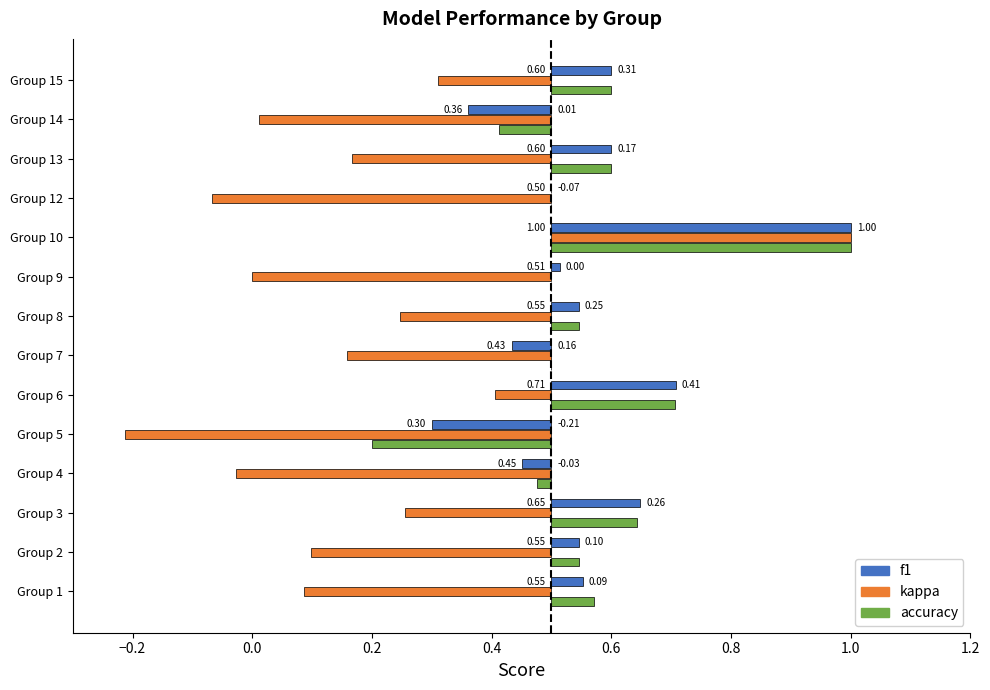

Reading left to right, extract all data points from this chart.

f1: 0.6	0.5	0.6	0.5	0.3	0.7	0.4	0.5	0.5	1.0	0.5	0.6	0.4	0.6
kappa: 0.1	0.1	0.3	-0.0	-0.2	0.4	0.2	0.2	0.0	1.0	-0.1	0.2	0.0	0.3
accuracy: 0.6	0.5	0.6	0.5	0.2	0.7	0.5	0.5	0.5	1.0	0.5	0.6	0.4	0.6